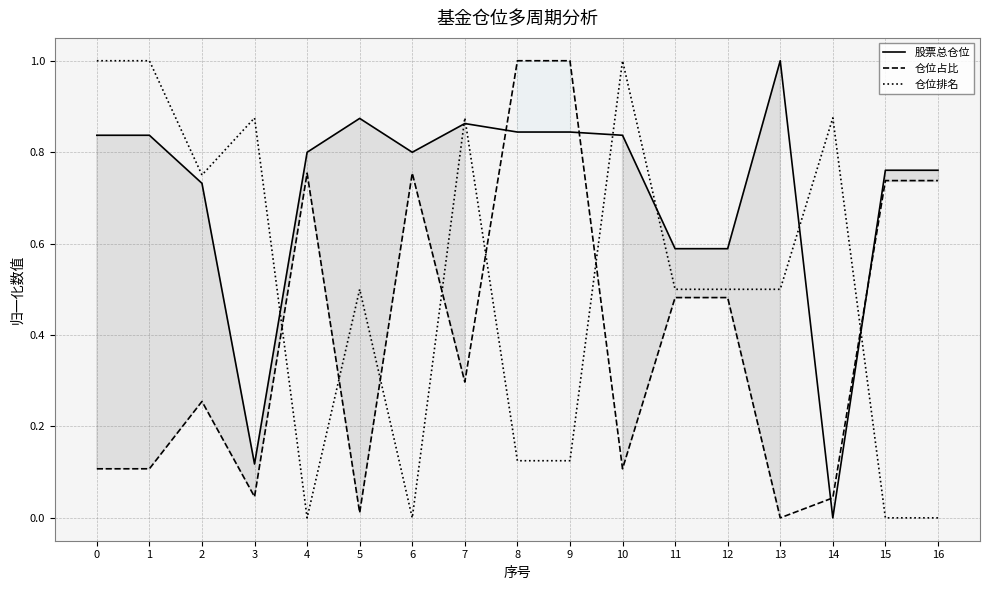

Reading right to left, extract all data points from this chart.

股票总仓位: 0.8	0.8	0.0	1.0	0.6	0.6	0.8	0.8	0.8	0.9	0.8	0.9	0.8	0.1	0.7	0.8	0.8
仓位占比: 0.7	0.7	0.0	0.0	0.5	0.5	0.1	1.0	1.0	0.3	0.8	0.0	0.8	0.0	0.3	0.1	0.1
仓位排名: 0.0	0.0	0.9	0.5	0.5	0.5	1.0	0.1	0.1	0.9	0.0	0.5	0.0	0.9	0.8	1.0	1.0